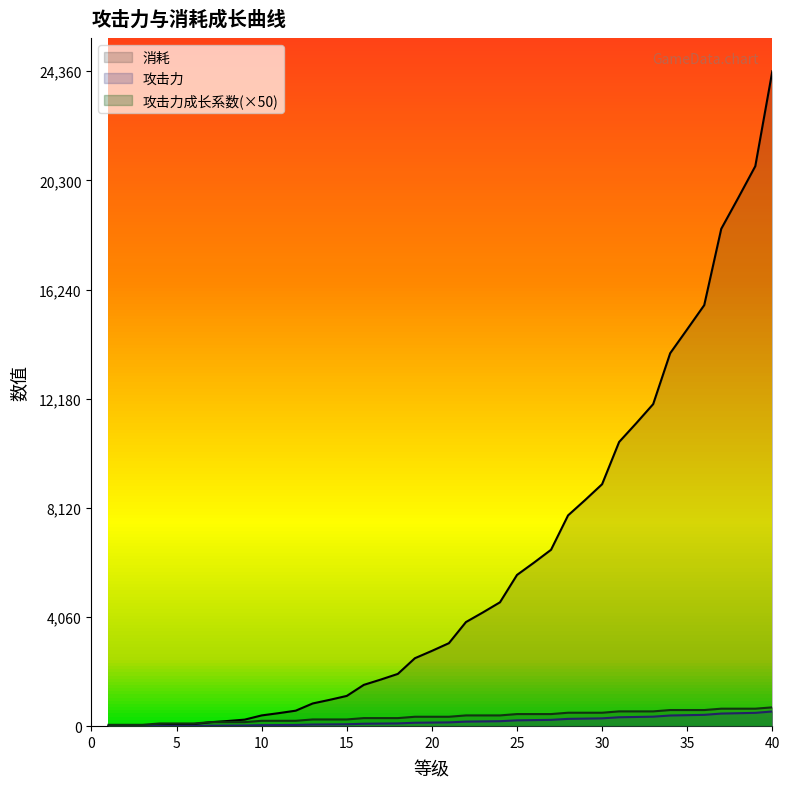

What is the difference between the maximum and minimum values in the 攻击力 series?

546